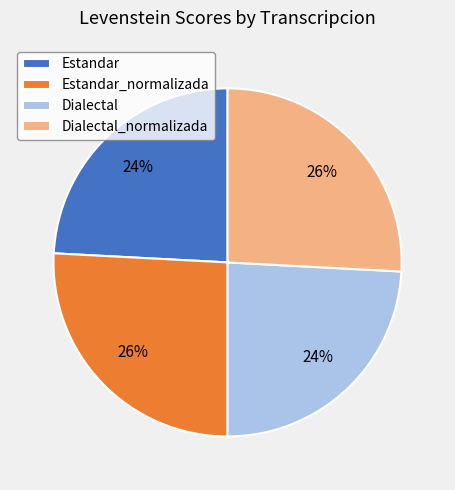

Is there a majority slice in this chart?

No